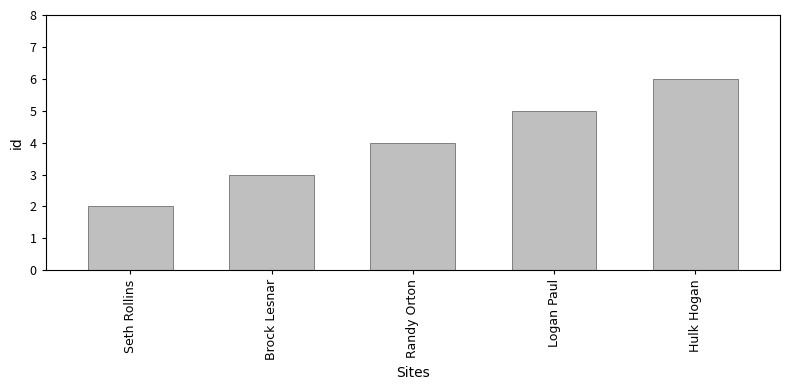

Which has a higher value, Logan Paul or Brock Lesnar?

Logan Paul